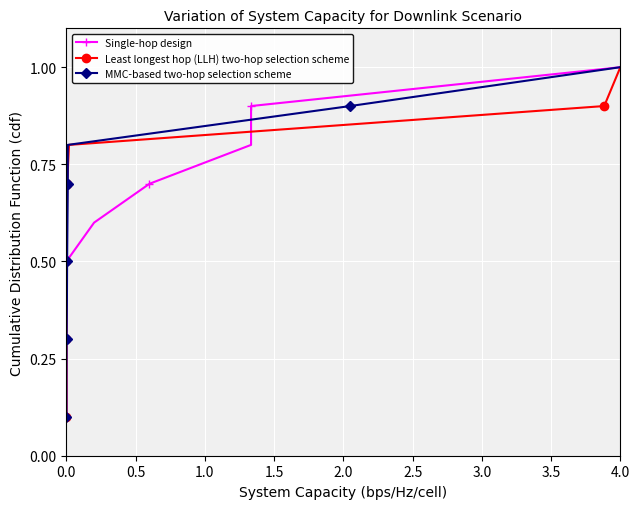

How many lines are shown in the chart?

3